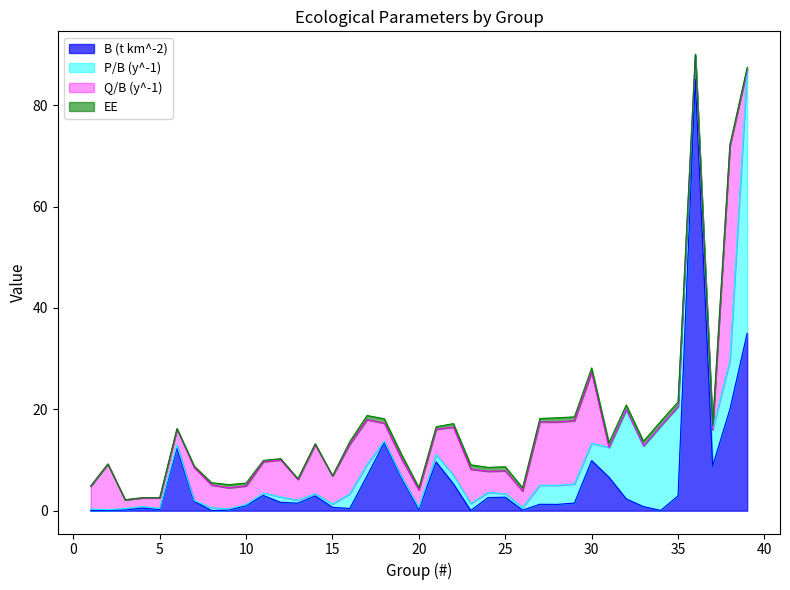

What is the highest value of the P/B (y^-1) series?

52.0